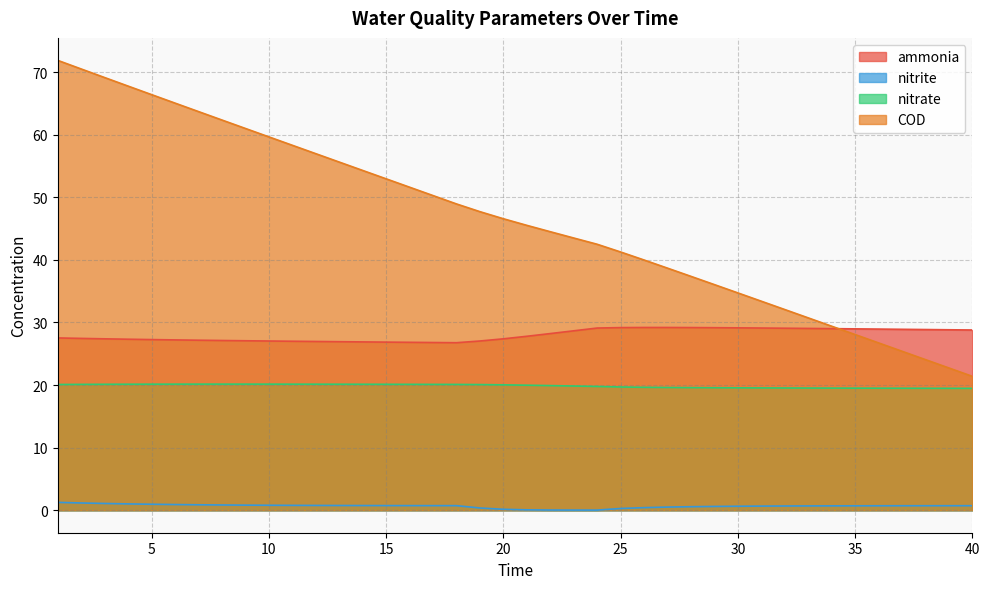

How many values in the ammonia series exceed 27?

33